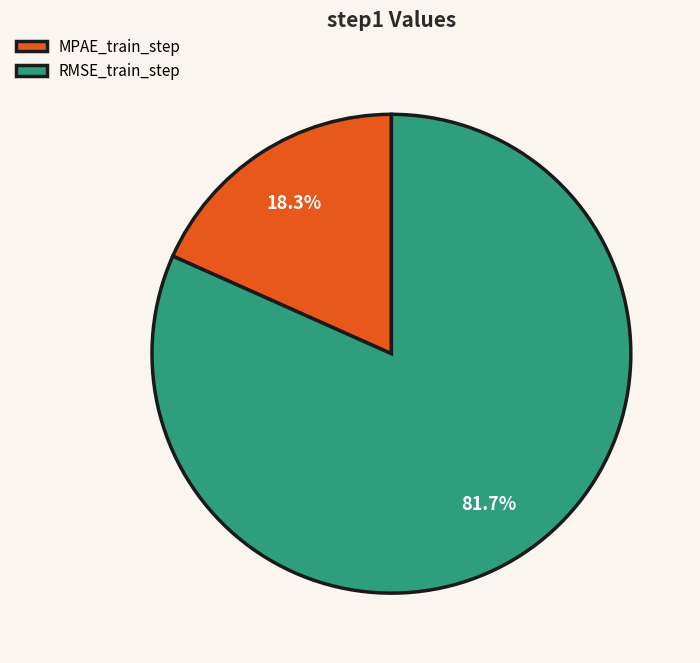

What percentage is the RMSE_train_step slice, to the nearest percent?

82%